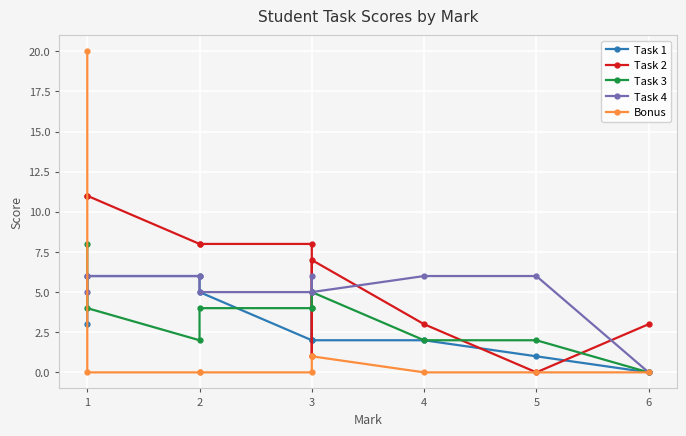

Where is the first local maximum for Task 3?

3